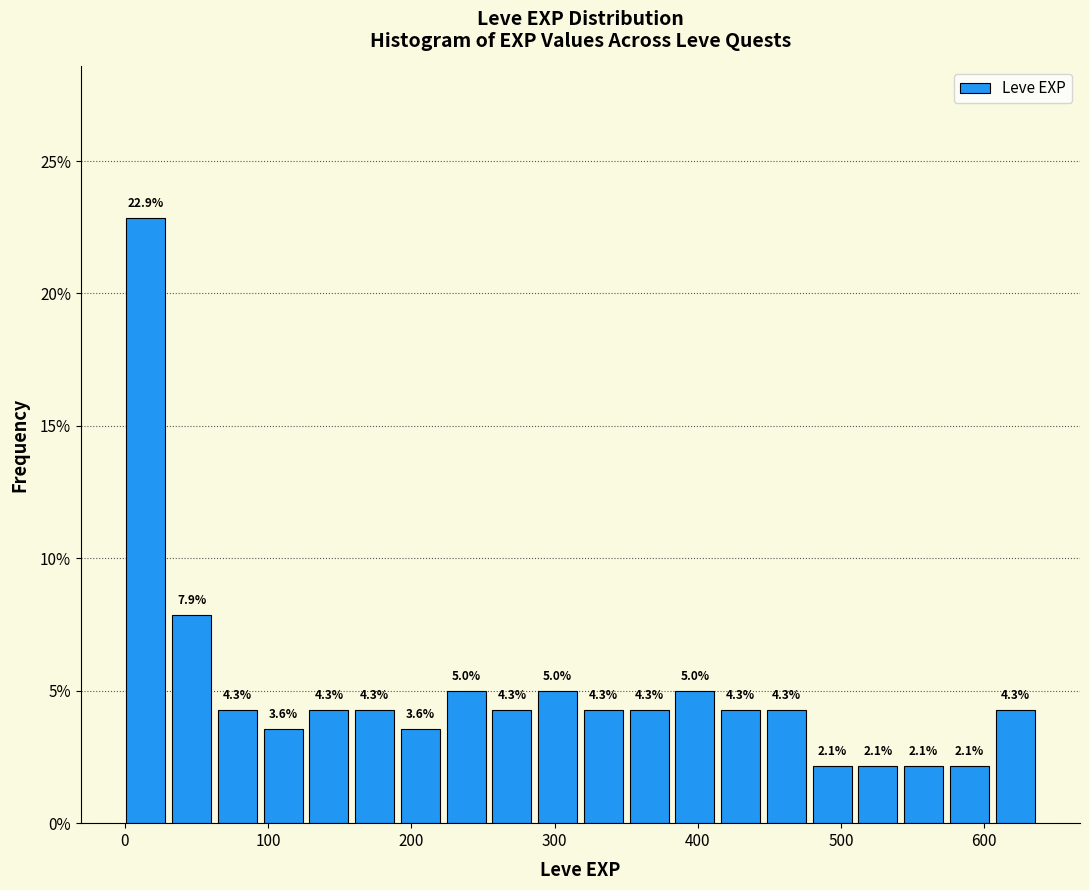

Around what value on the x-axis is the tallest bar? Give the approximate position of its centre, as read against the axis.

10